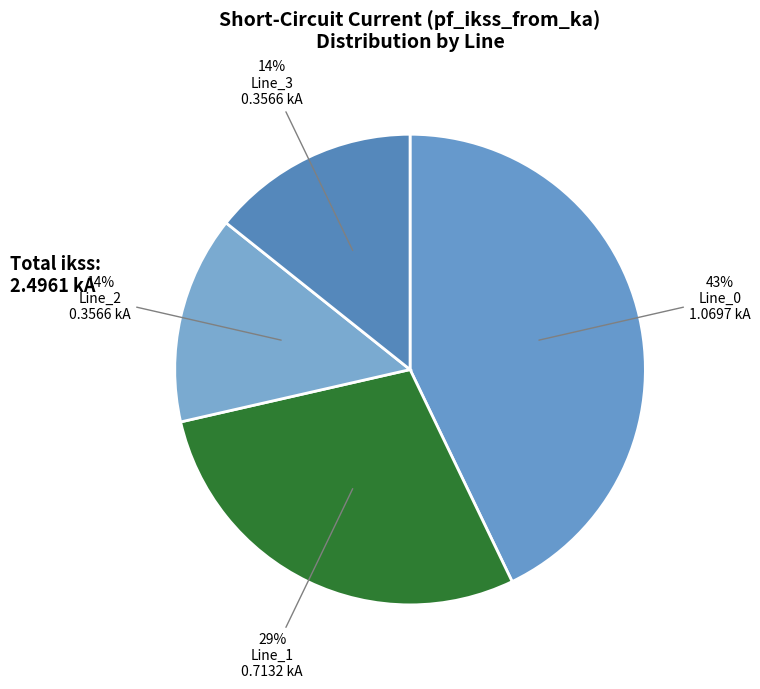

What is the change in value from Line_0 to Line_3?

-0.7